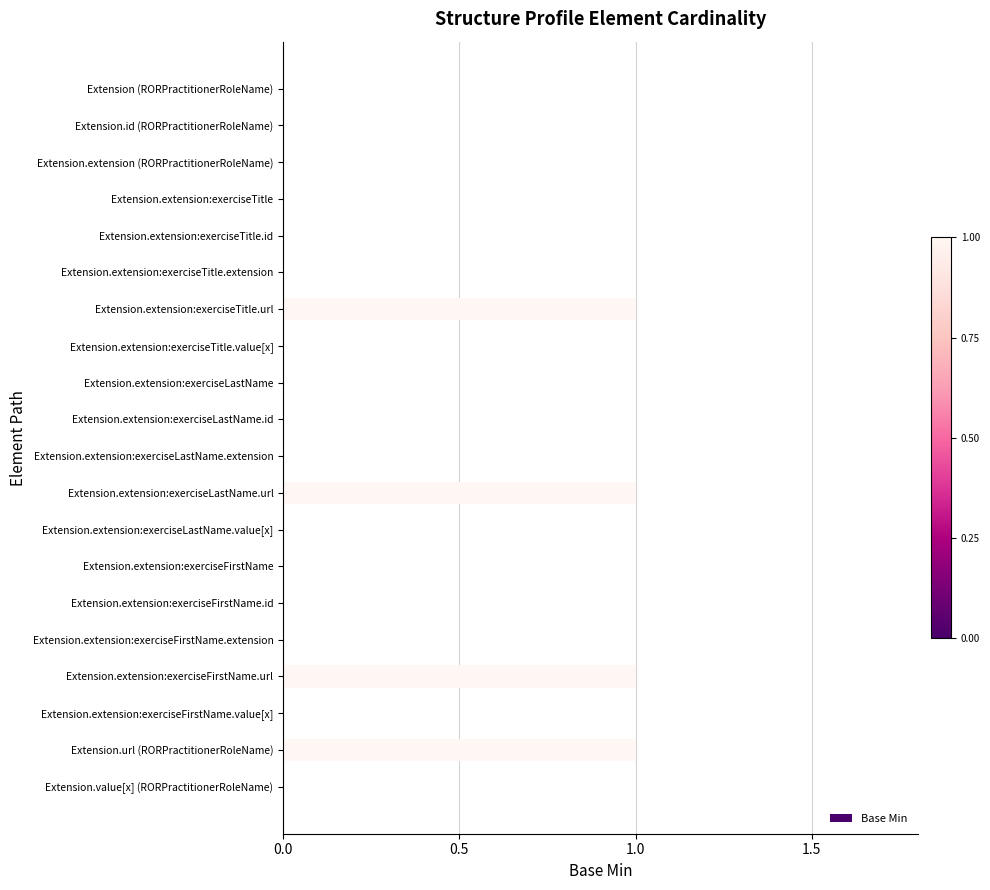

What is the sum of all values?

4